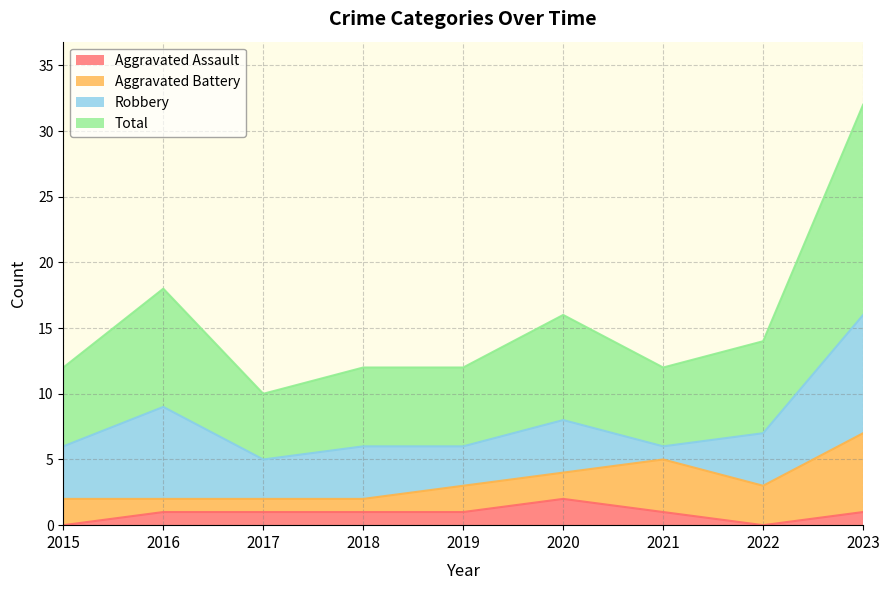

What is the difference between the Aggravated Assault values at 2023 and 2020?

1